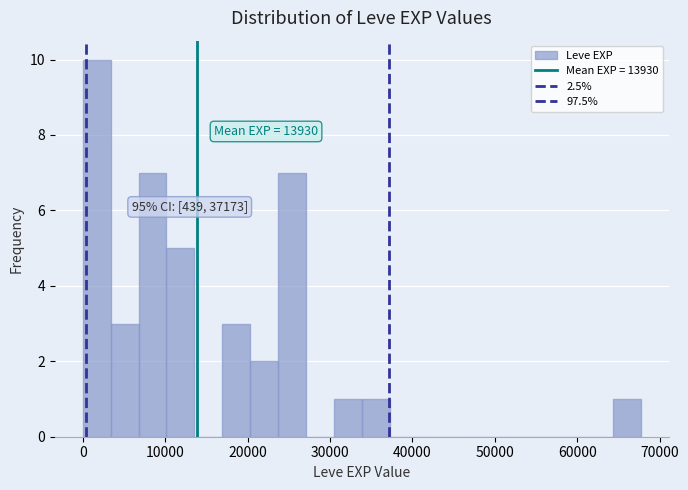

Read against the x-axis, roughly where is the centre of the tallest bar?

2000